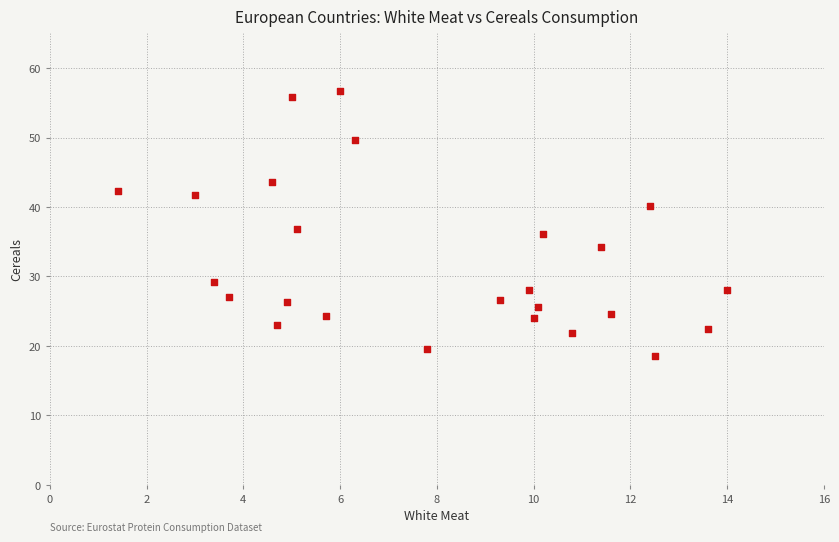

What is the range of Y values (max minus min)?

38.1